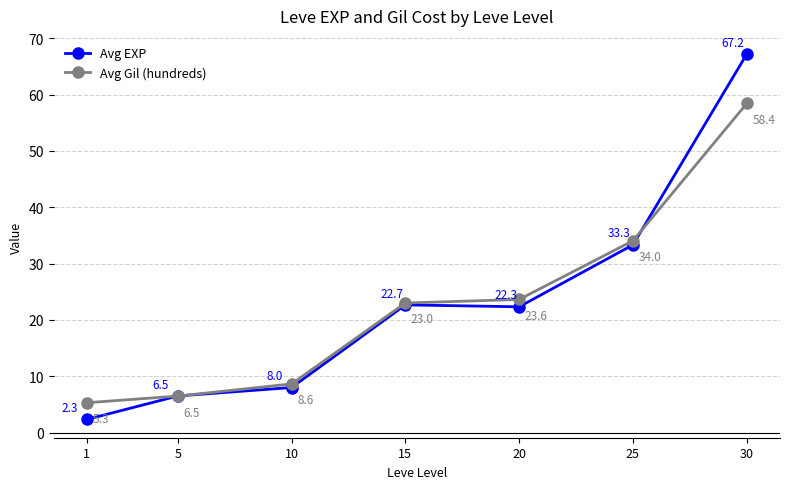

Which category has the lowest value in the Avg Gil (hundreds) series?

1